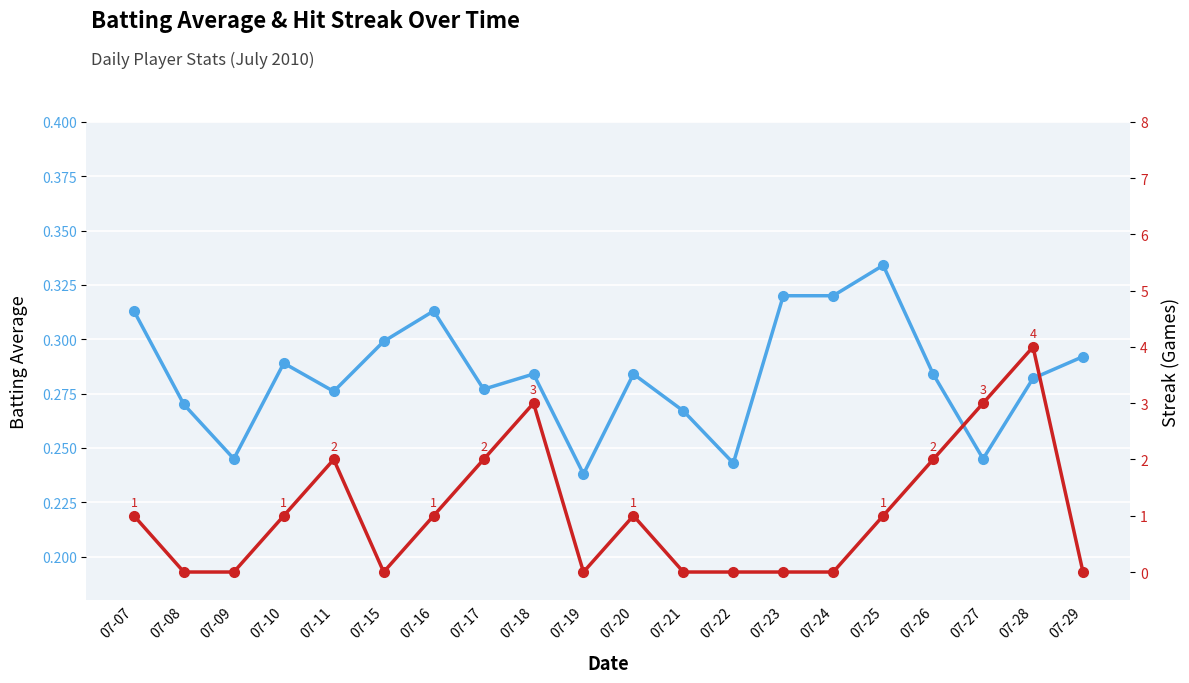

Reading left to right, what are all the values shown in this chart?

Batting Average1: 07-07=0.3	07-08=0.3	07-09=0.2	07-10=0.3	07-11=0.3	07-15=0.3	07-16=0.3	07-17=0.3	07-18=0.3	07-19=0.2	07-20=0.3	07-21=0.3	07-22=0.2	07-23=0.3	07-24=0.3	07-25=0.3	07-26=0.3	07-27=0.2	07-28=0.3	07-29=0.3
Streak: 07-07=1.0	07-08=0.0	07-09=0.0	07-10=1.0	07-11=2.0	07-15=0.0	07-16=1.0	07-17=2.0	07-18=3.0	07-19=0.0	07-20=1.0	07-21=0.0	07-22=0.0	07-23=0.0	07-24=0.0	07-25=1.0	07-26=2.0	07-27=3.0	07-28=4.0	07-29=0.0